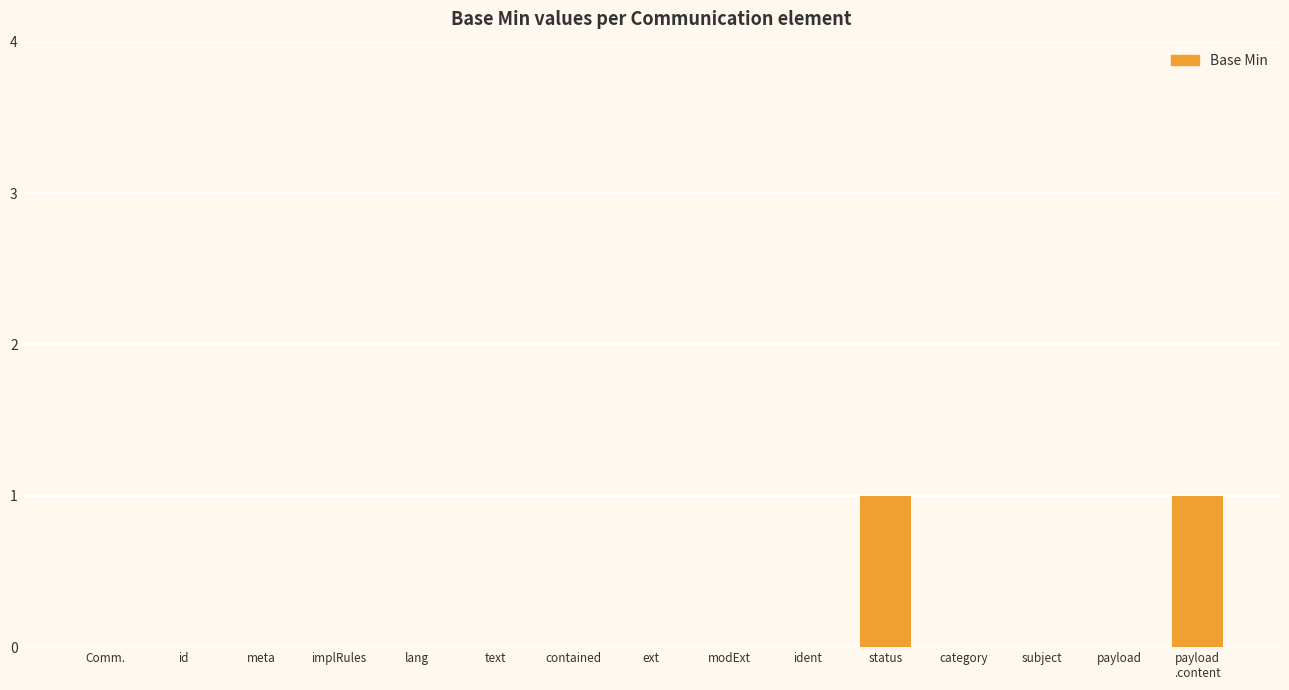

How many distinct data groups are displayed?

1